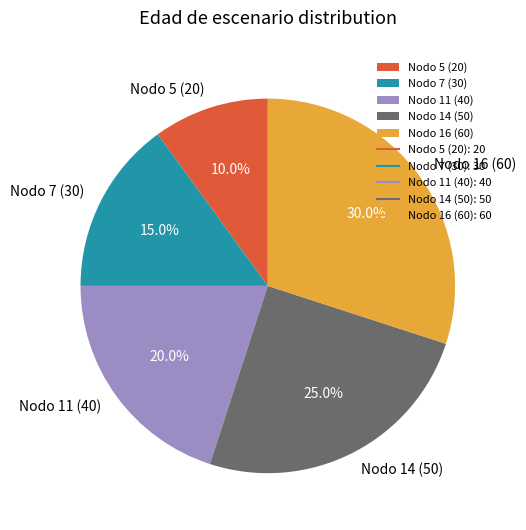

Does Nodo 7 (30) account for over 50% of the chart?

No